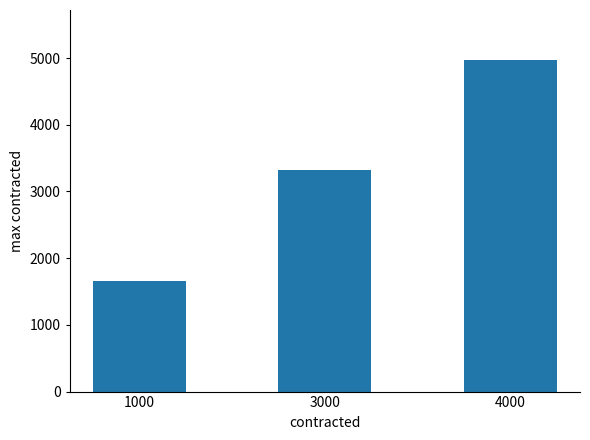

Where is the data nearest to the value 3316?

3000